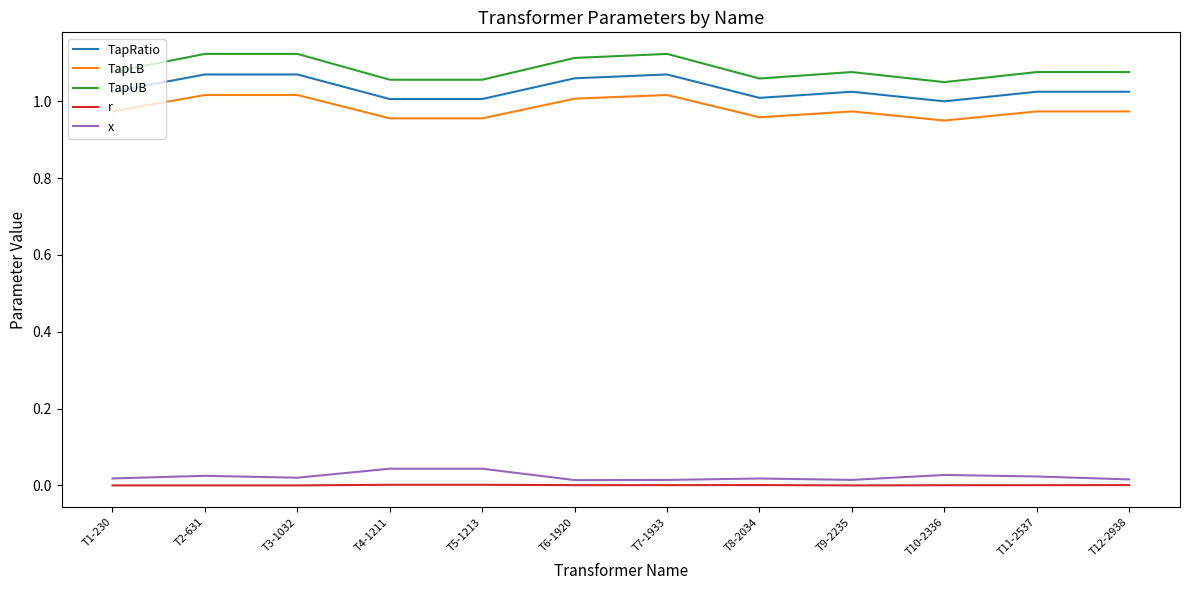

Which series has the largest total across all categories?

TapUB